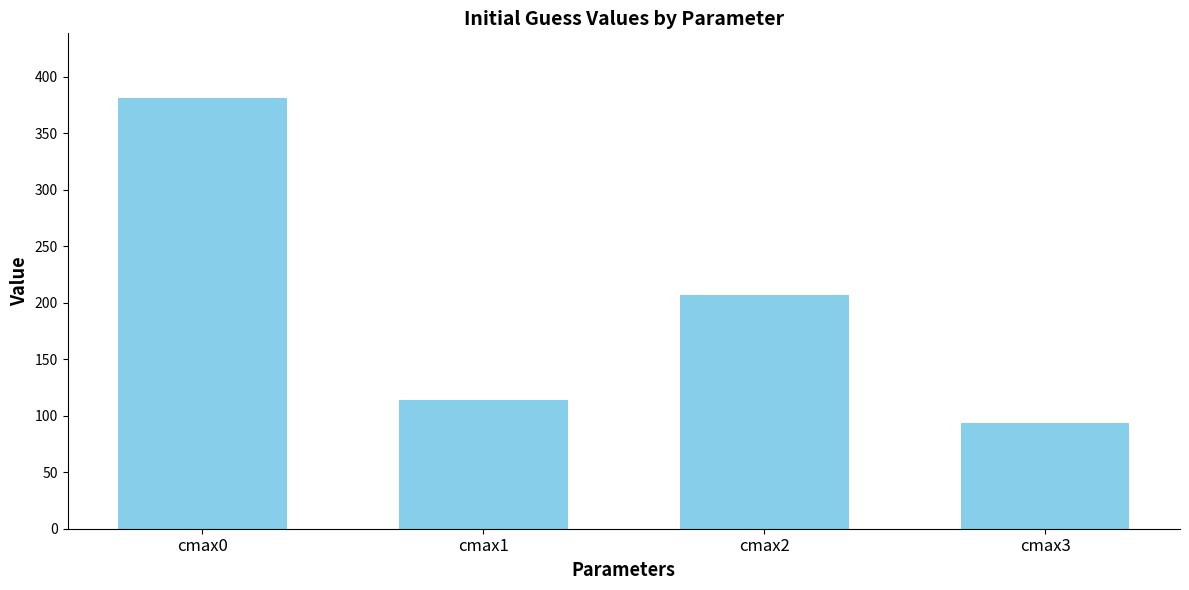

Approximately how many times larger is the value at cmax2 compared to cmax1?

1.8